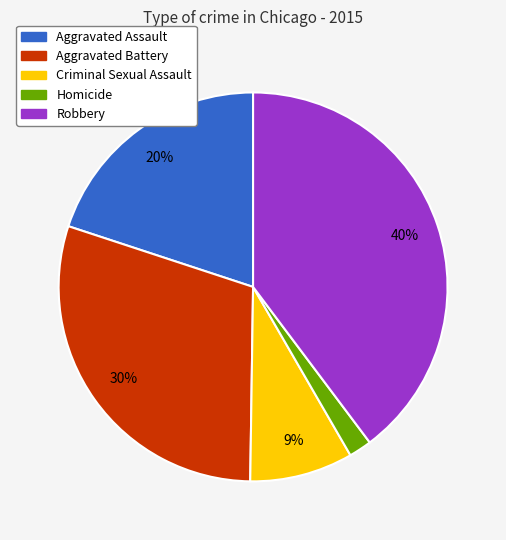

Is it true that Criminal Sexual Assault is 1% of the pie?

False